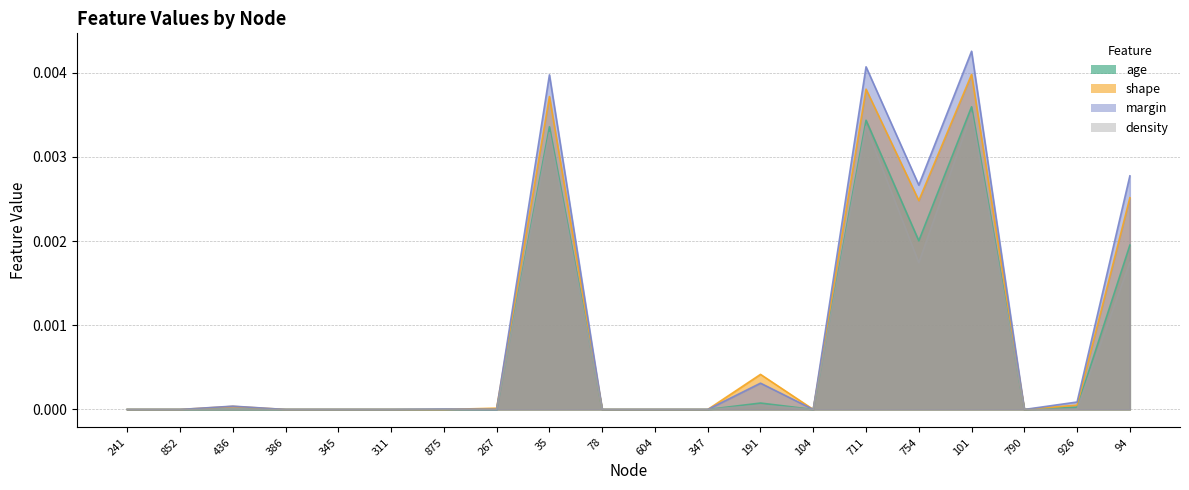

List the series in order of their peak value, highest first.

margin, shape, age, density